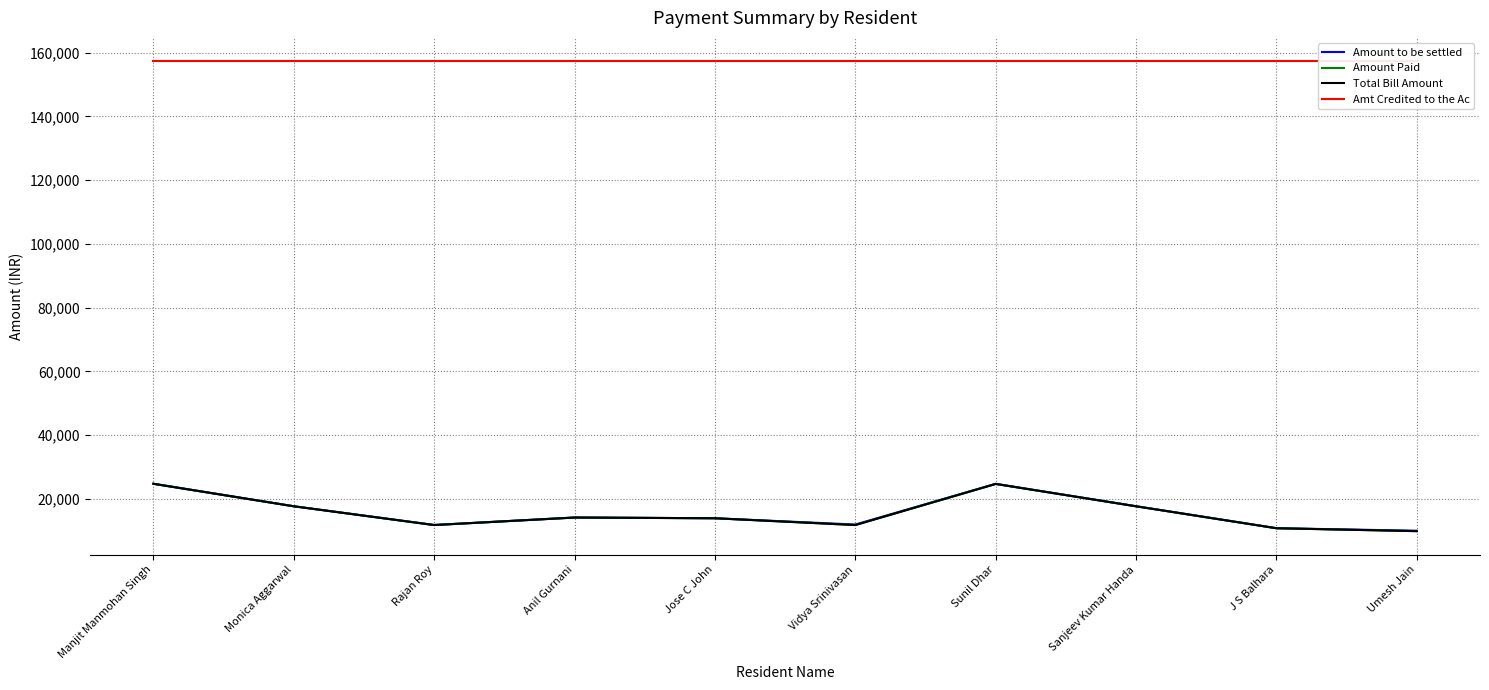

True or false: Amount Paid has a value of 2946.2 at J S Balhara.

False